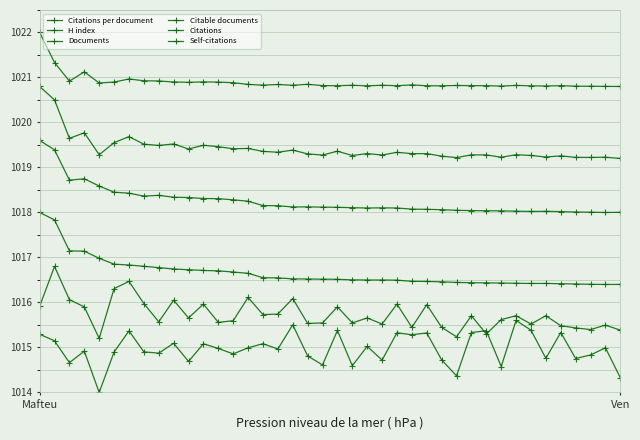

How many data points does each series have?

40